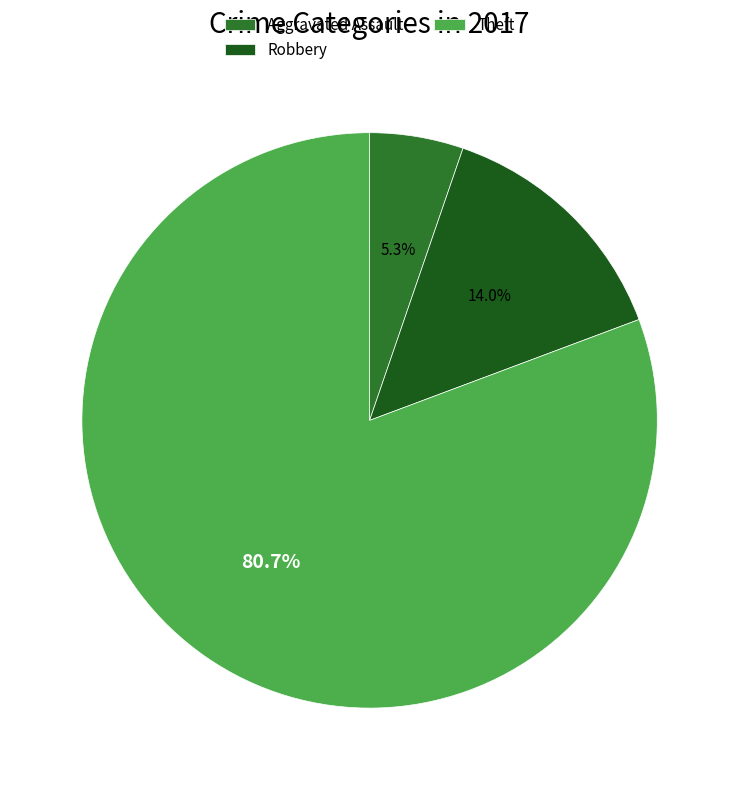

To the nearest percent, what is the combined percentage of Theft and Robbery?

95%